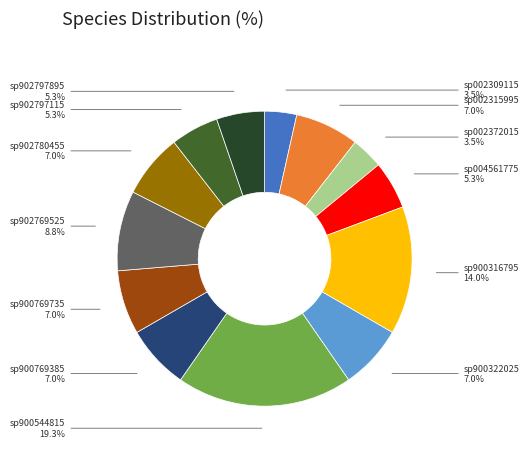

Is there a majority slice in this chart?

No